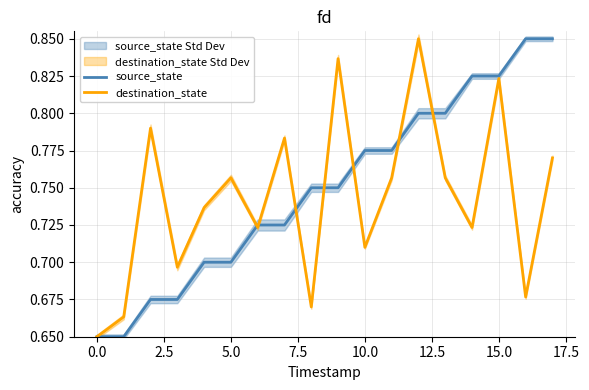

The value of destination_state at 0.0 is 0.9. True or false?

False